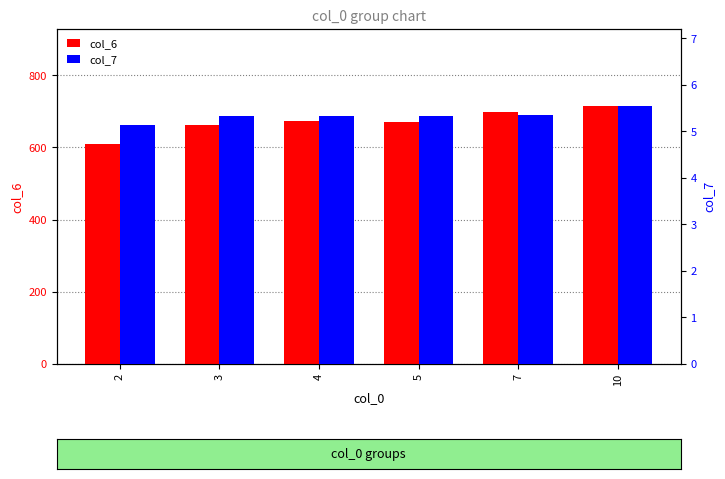

How many data points does each series have?

6